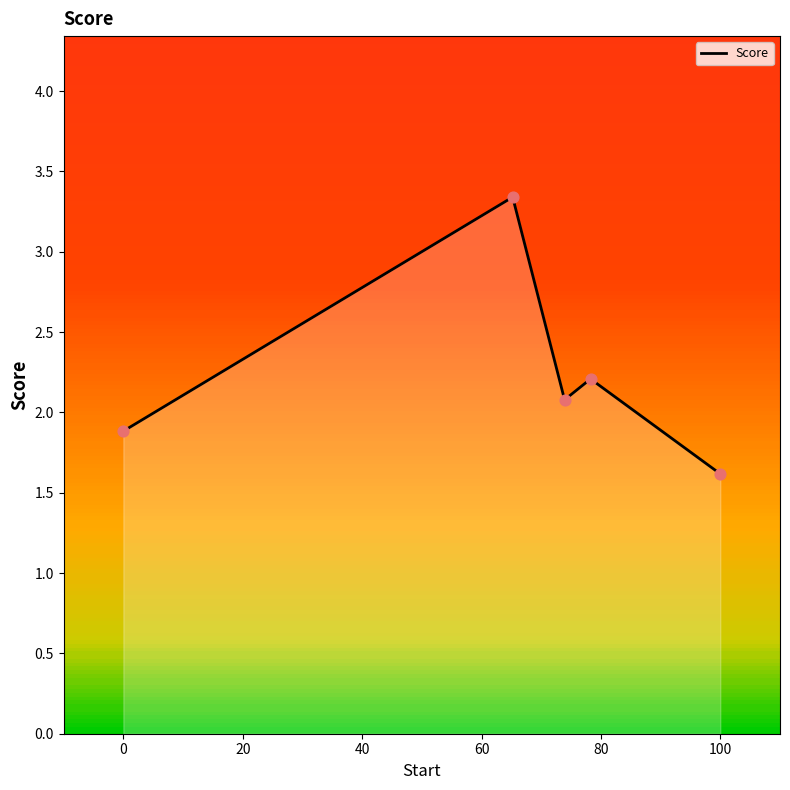

What is the greatest value displayed?

3.3